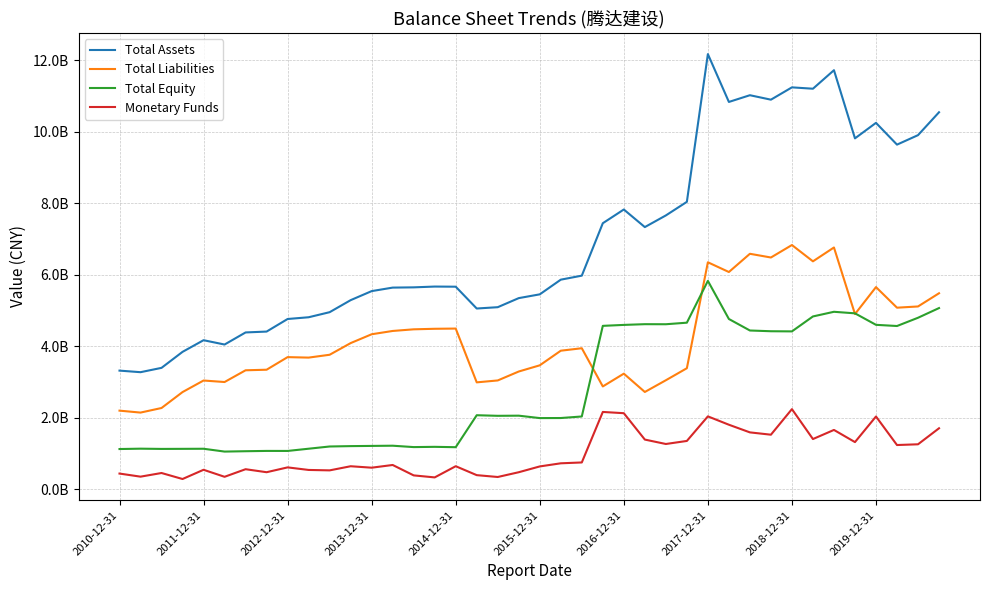

Which series has the largest total across all categories?

Total Assets